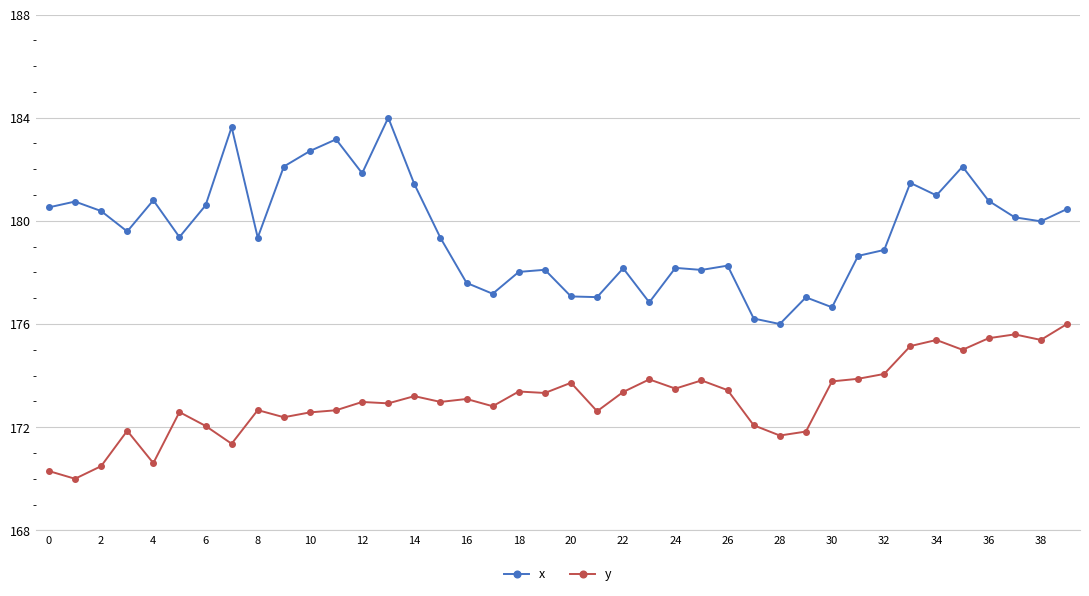

Rank the series by their average value, from highest to lowest.

x, y